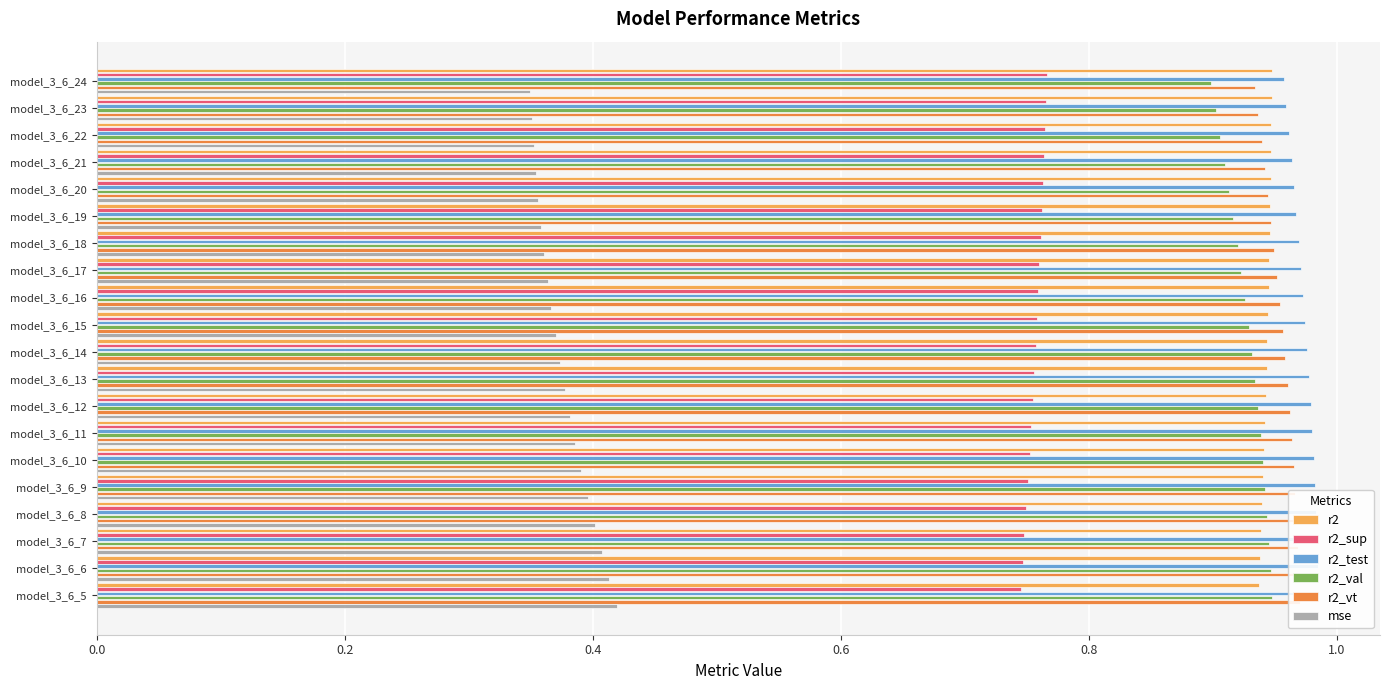

Reading left to right, what are all the values shown in this chart?

r2: 0.9	0.9	0.9	0.9	0.9	0.9	0.9	0.9	0.9	0.9	0.9	0.9	0.9	0.9	0.9	0.9	0.9	0.9	0.9	0.9
r2_sup: 0.8	0.8	0.8	0.8	0.8	0.8	0.8	0.8	0.8	0.8	0.8	0.8	0.8	0.8	0.8	0.8	0.7	0.7	0.7	0.7
r2_test: 1.0	1.0	1.0	1.0	1.0	1.0	1.0	1.0	1.0	1.0	1.0	1.0	1.0	1.0	1.0	1.0	1.0	1.0	1.0	1.0
r2_val: 0.9	0.9	0.9	0.9	0.9	0.9	0.9	0.9	0.9	0.9	0.9	0.9	0.9	0.9	0.9	0.9	0.9	0.9	0.9	0.9
r2_vt: 0.9	0.9	0.9	0.9	0.9	0.9	0.9	1.0	1.0	1.0	1.0	1.0	1.0	1.0	1.0	1.0	1.0	1.0	1.0	1.0
mse: 0.3	0.4	0.4	0.4	0.4	0.4	0.4	0.4	0.4	0.4	0.4	0.4	0.4	0.4	0.4	0.4	0.4	0.4	0.4	0.4